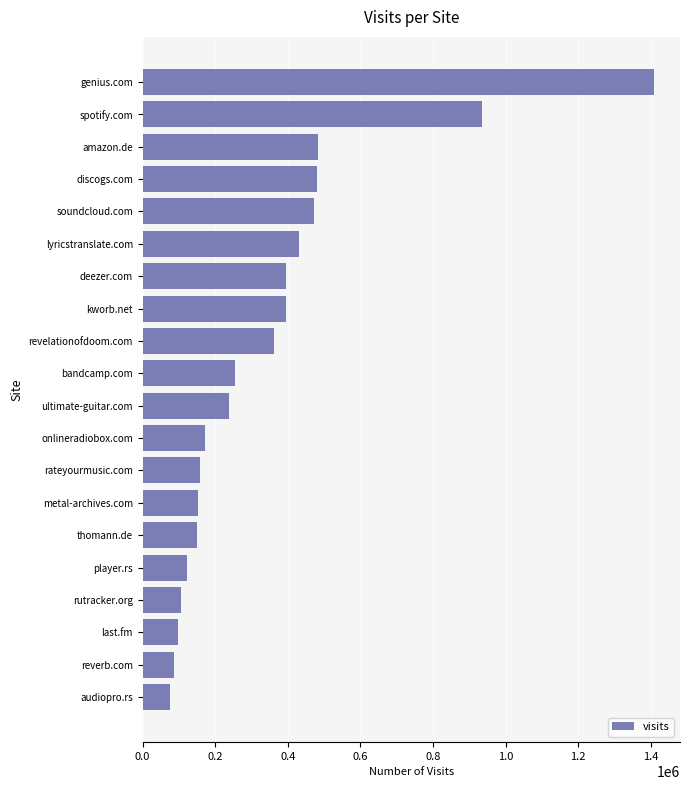

The value at revelationofdoom.com is 360772. True or false?

True